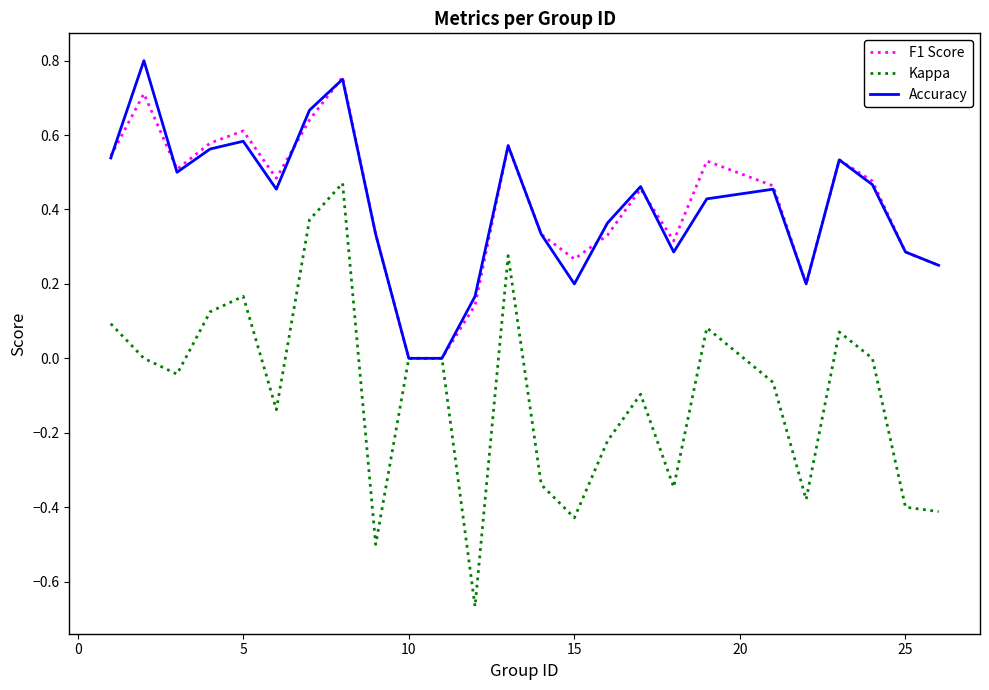

Which series has the widest spread of values?

Kappa